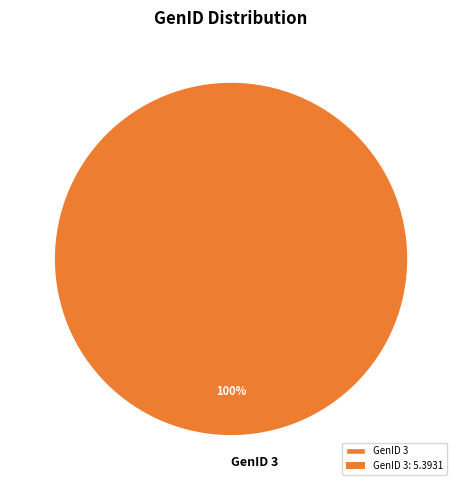

Is it true that GenID 3 is 90% of the pie?

False